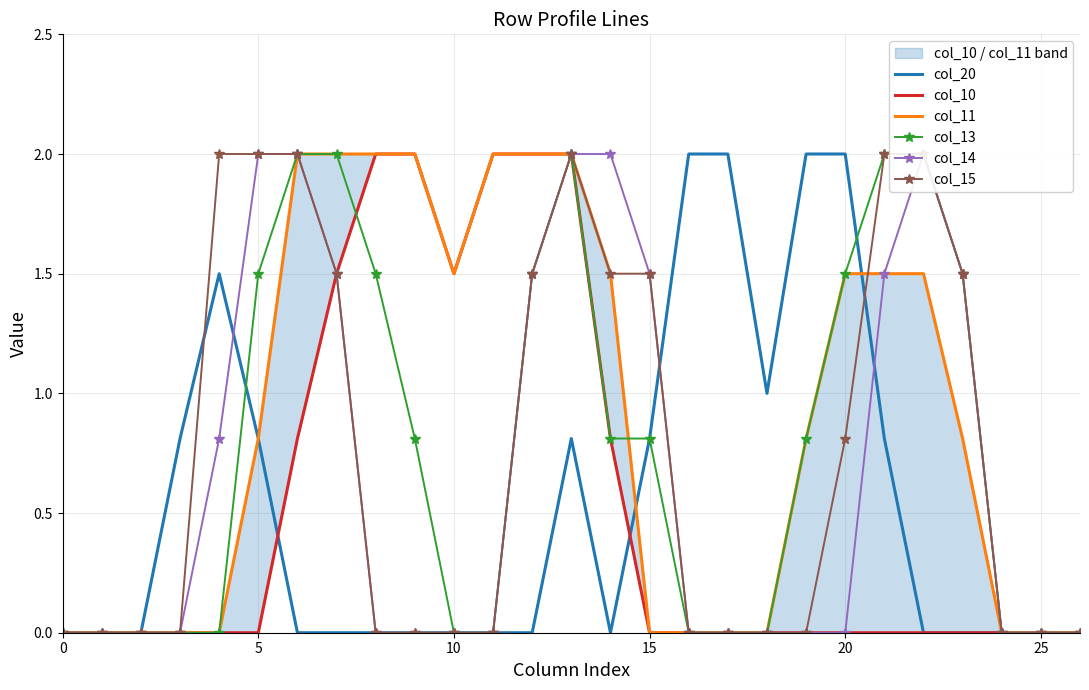

Is it true that col_20 equals -1.1 at 10?

False